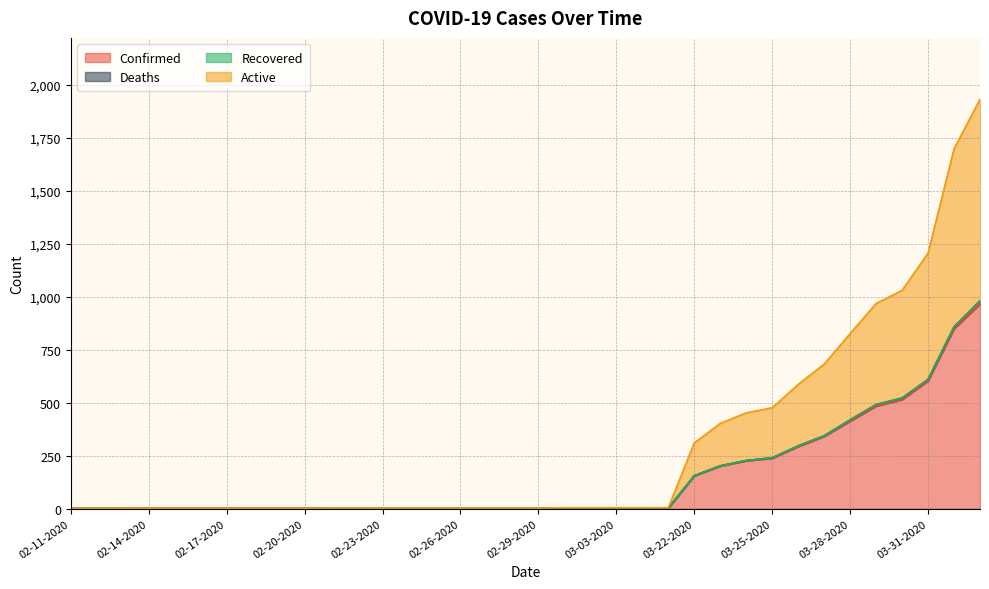

True or false: Confirmed and Active intersect in this chart.

False